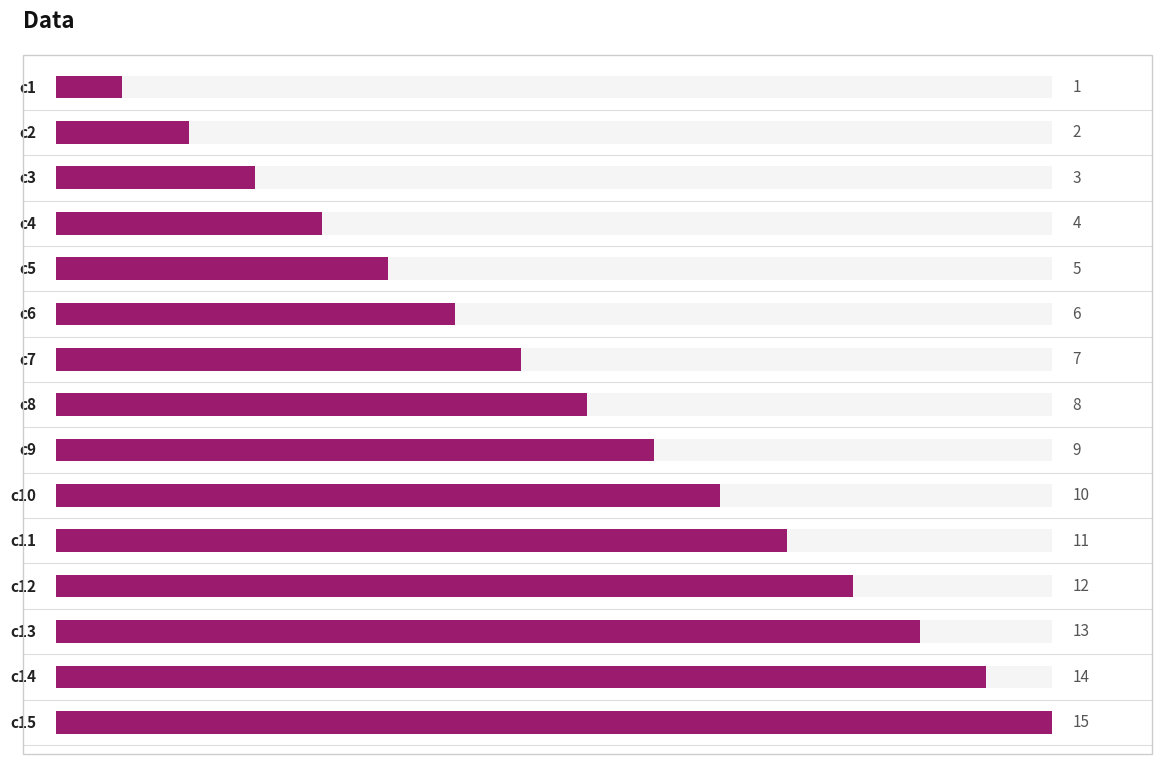

What is the minimum value shown in the chart?

1